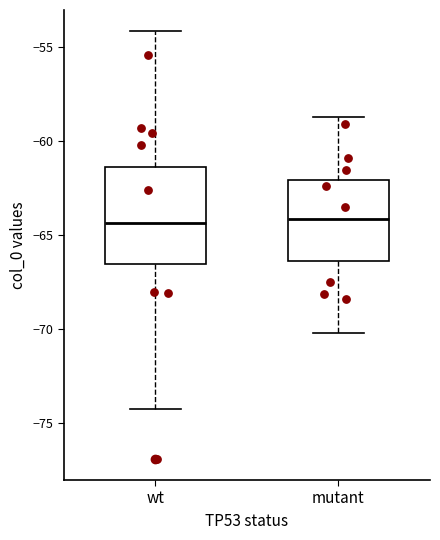

Reading left to right, transcribe this box plot: for each box, give where its median line is, the range the box spans, and where its two whiskers end, as read against the y-axis. The values are not printed on the chart, so give them approximately, as read against the axis.

wt: median -64.5, box -66.5 to -61.5, whiskers -74.0 to -54.0
mutant: median -64.0, box -66.5 to -62.0, whiskers -70.0 to -58.5